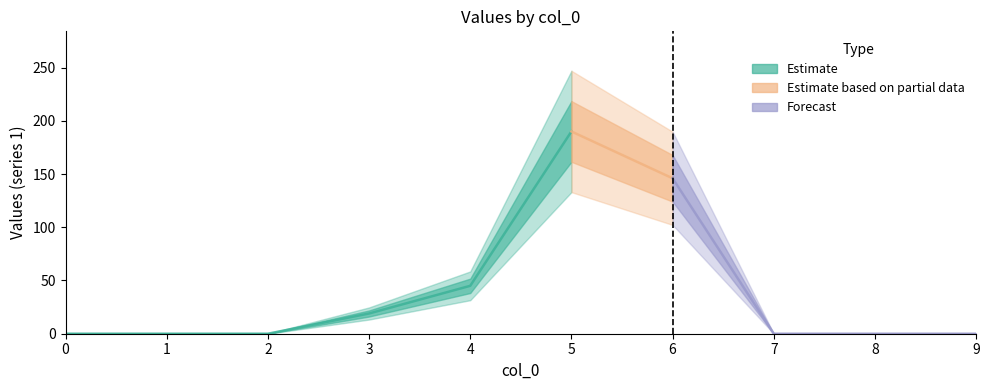

Rank the series at 8 from lowest to highest value.

1, 2, 3